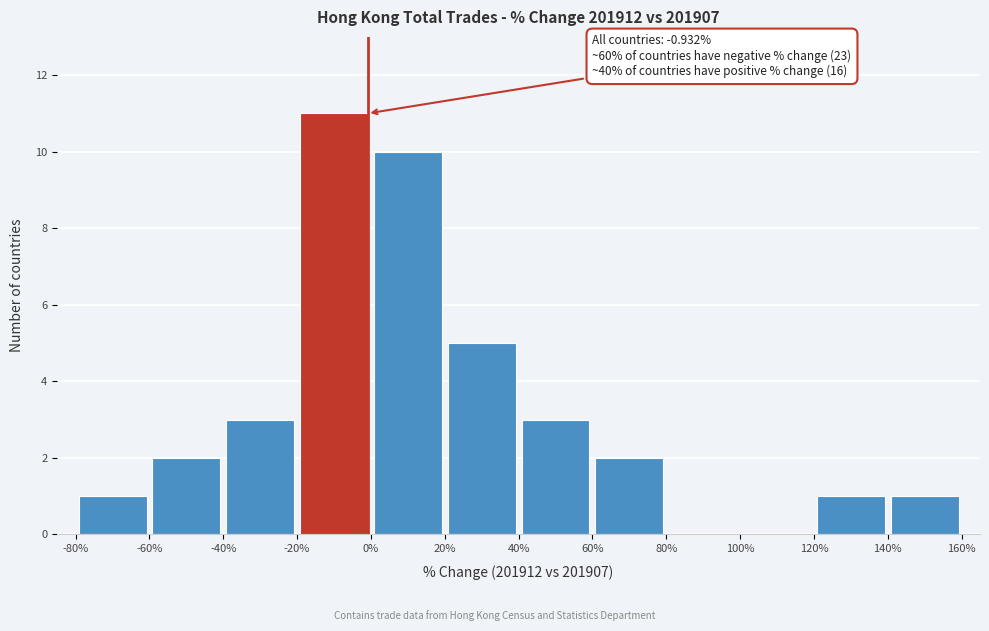

Over which range of the x-axis is the bar tallest?

-20% to 0%